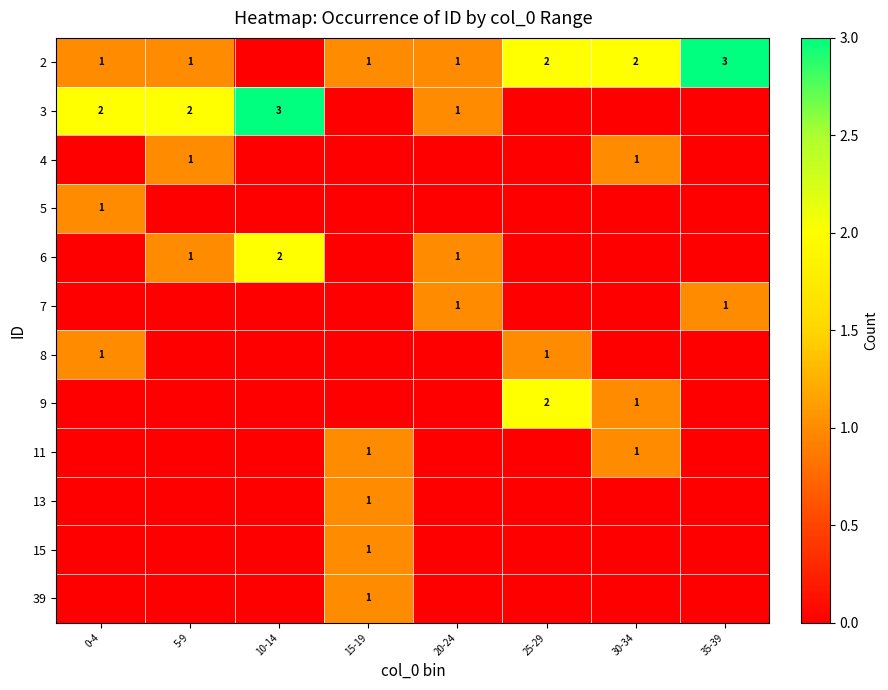

Is it true that 6 equals 2 at 10-14?

True